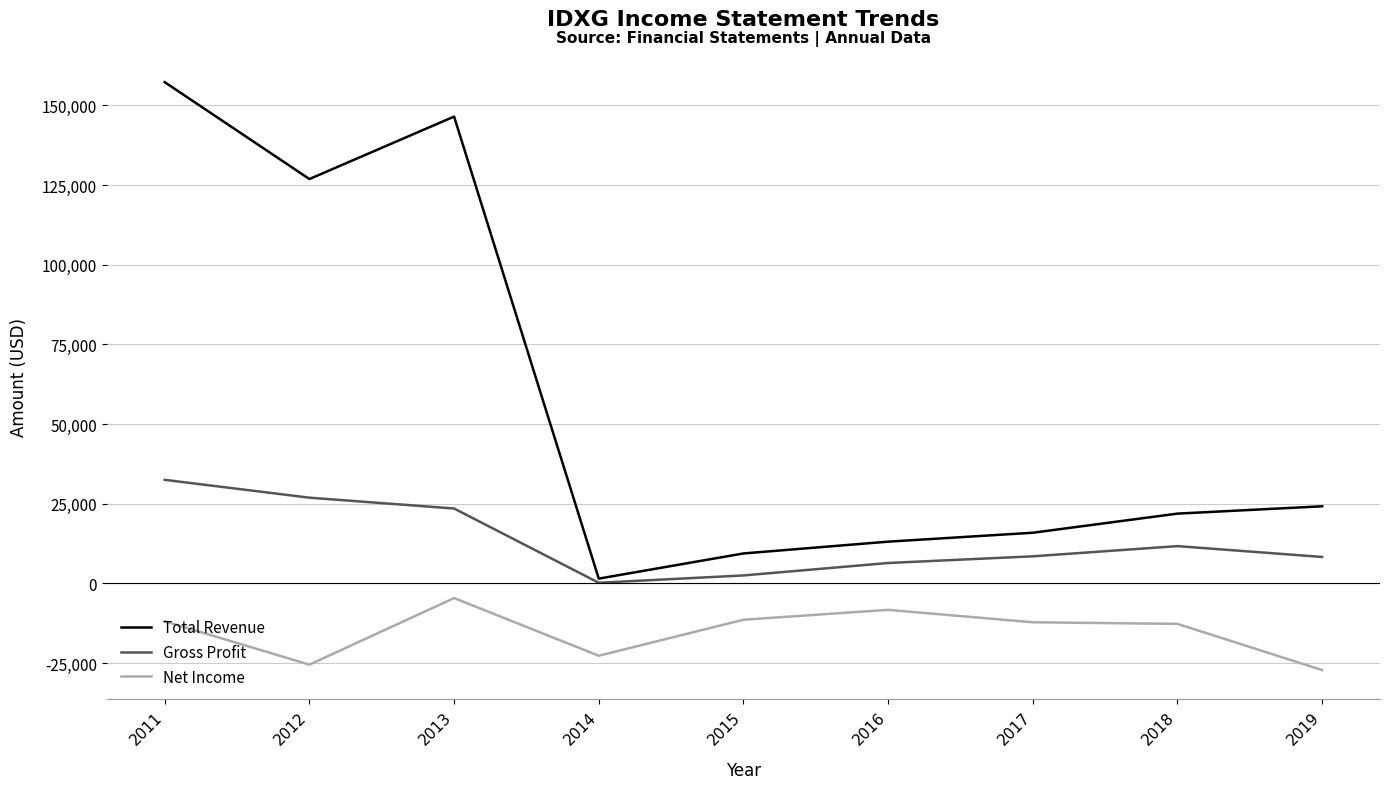

Where is Gross Profit nearest to the value 16350?

2018